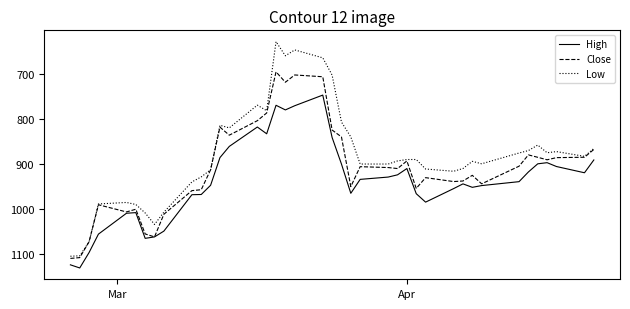

Which series has the largest range (max minus min)?

Low